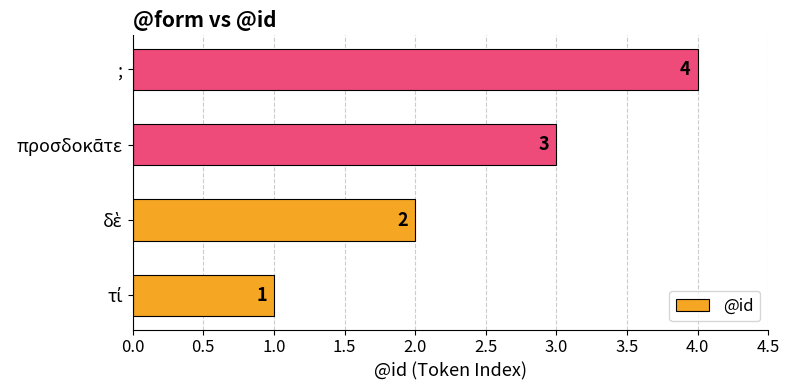

Is it true that the value at ; is 5?

False